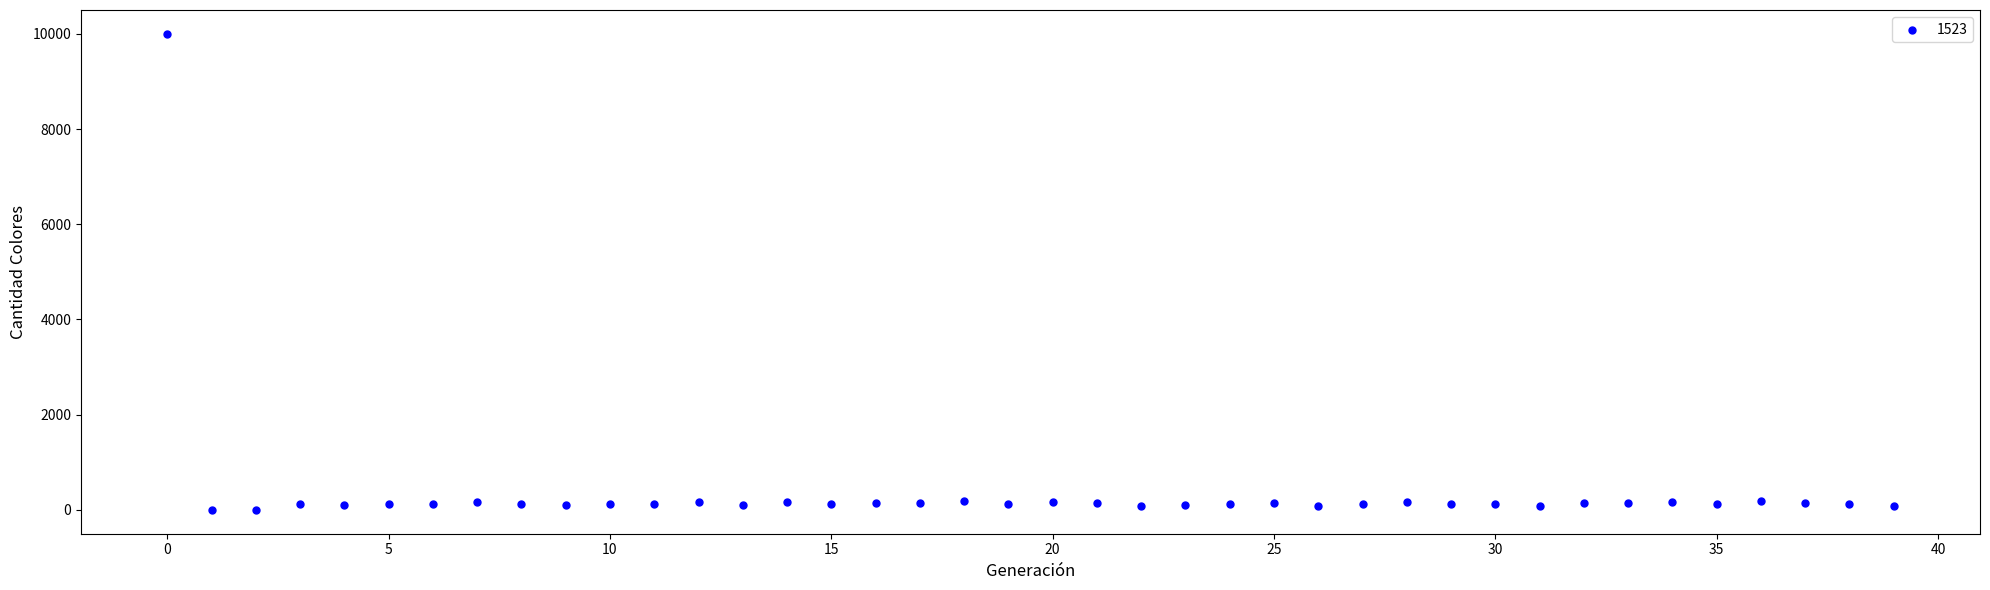

What is the range of Y values (max minus min)?

10000